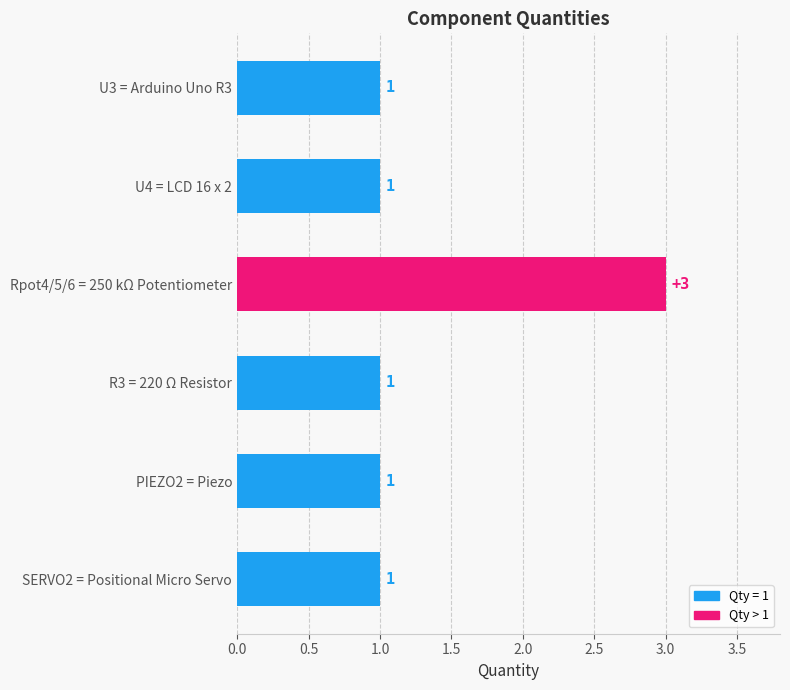

How many values are between 1 and 2?

5